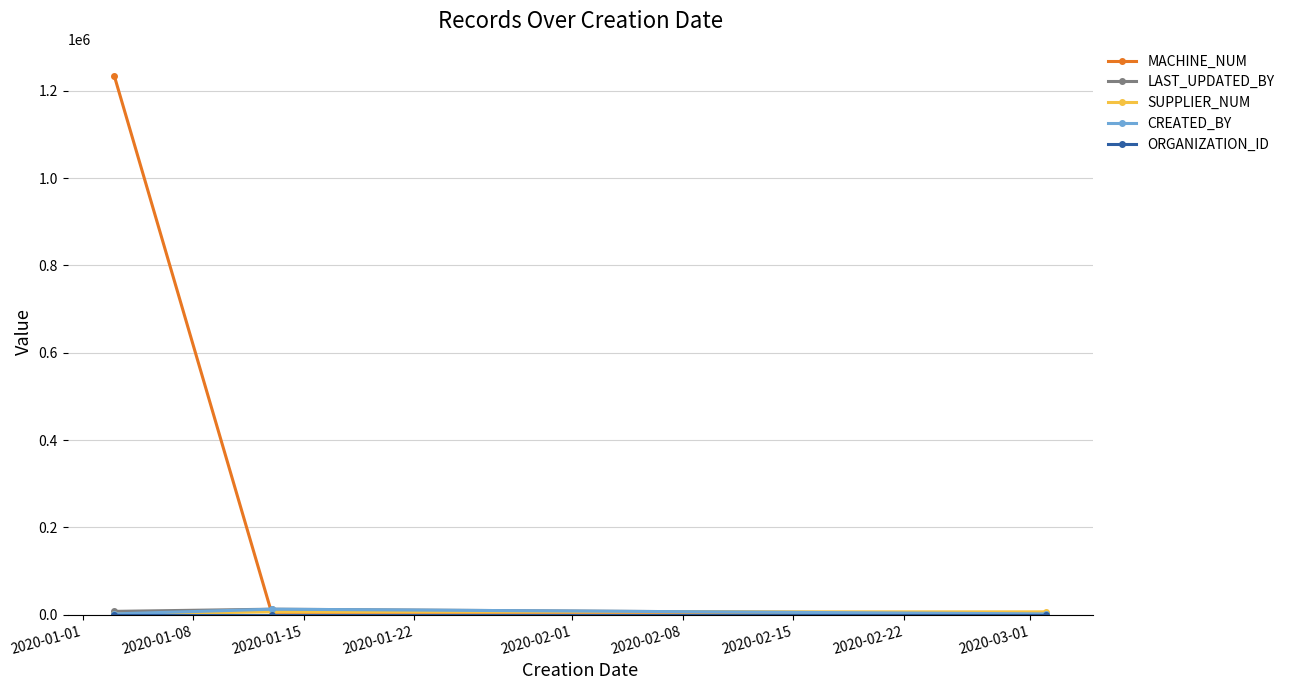

Which series has the largest range (max minus min)?

MACHINE_NUM